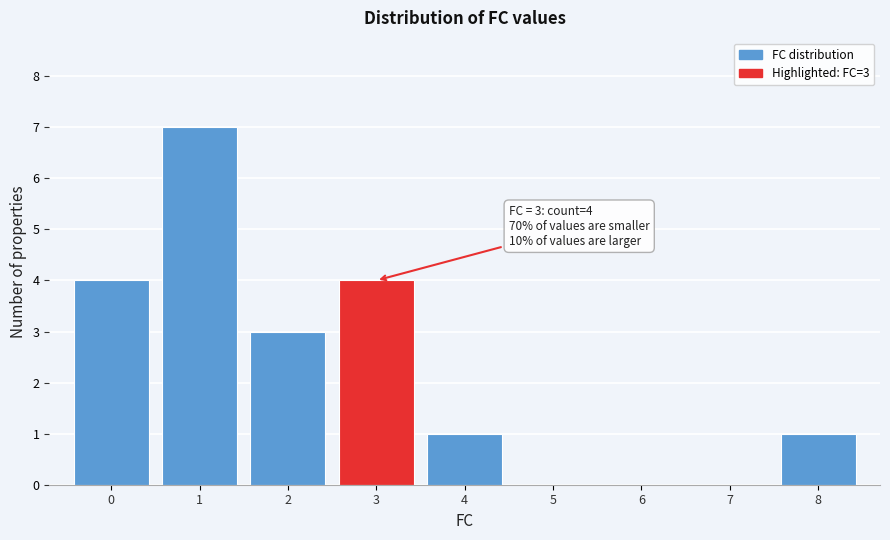

Which range on the x-axis has the tallest bar?

0.5 to 1.5